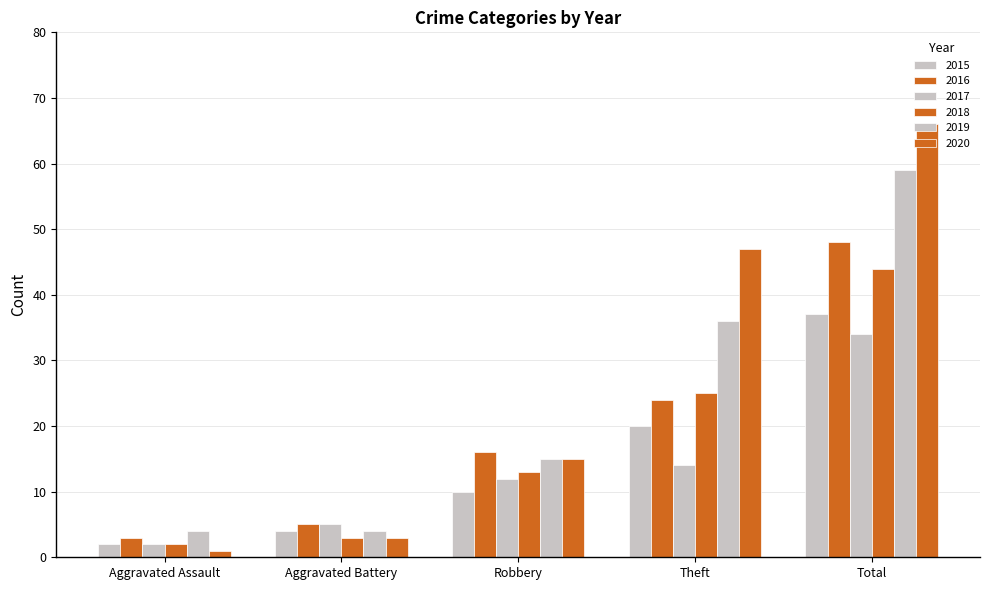

Reading left to right, extract all data points from this chart.

2015: Aggravated Assault=2	Aggravated Battery=4	Robbery=10	Theft=20	Total=37
2016: Aggravated Assault=3	Aggravated Battery=5	Robbery=16	Theft=24	Total=48
2017: Aggravated Assault=2	Aggravated Battery=5	Robbery=12	Theft=14	Total=34
2018: Aggravated Assault=2	Aggravated Battery=3	Robbery=13	Theft=25	Total=44
2019: Aggravated Assault=4	Aggravated Battery=4	Robbery=15	Theft=36	Total=59
2020: Aggravated Assault=1	Aggravated Battery=3	Robbery=15	Theft=47	Total=66